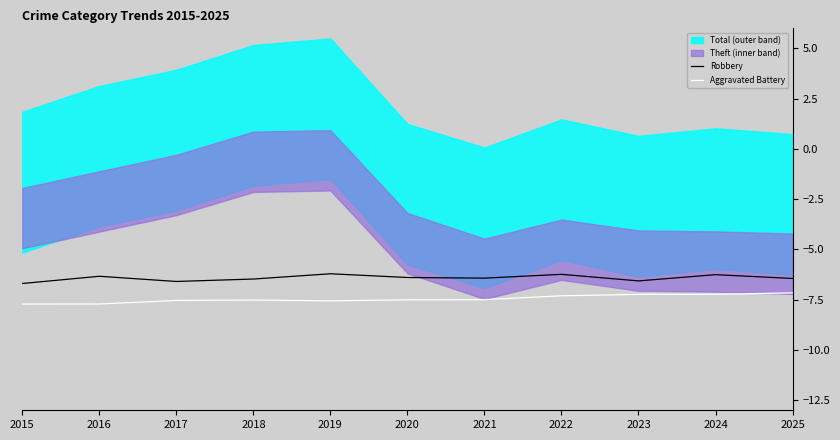

Does the chart display data point markers on the line(s)?

No